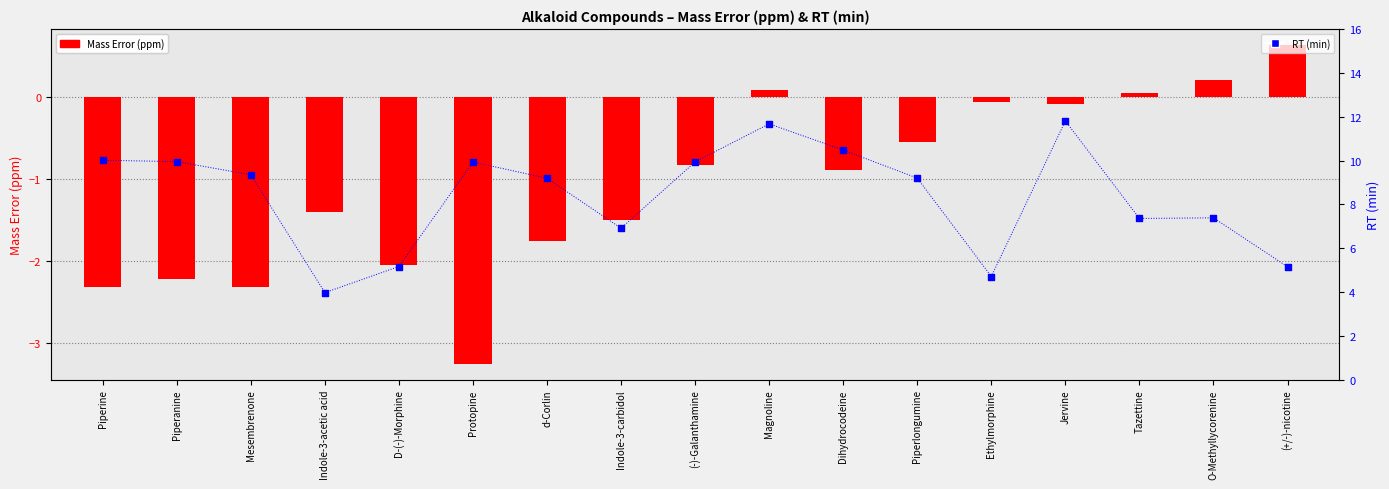

Which series contains the lowest Y value?

Mass Error (ppm)